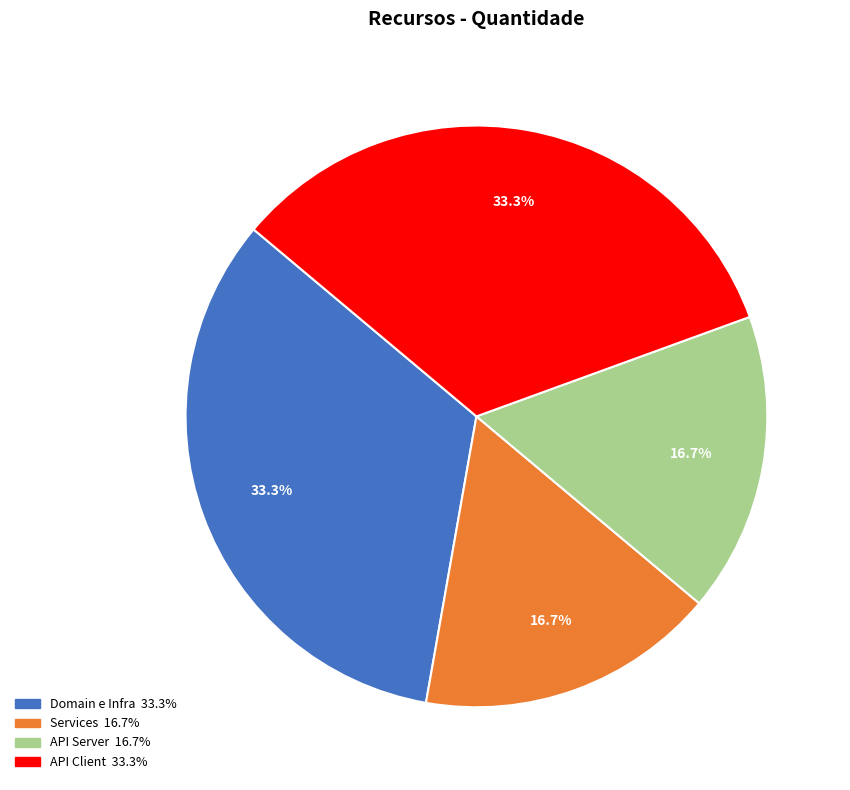

To the nearest percent, what is the difference between the Services and API Client slice percentages?

17%